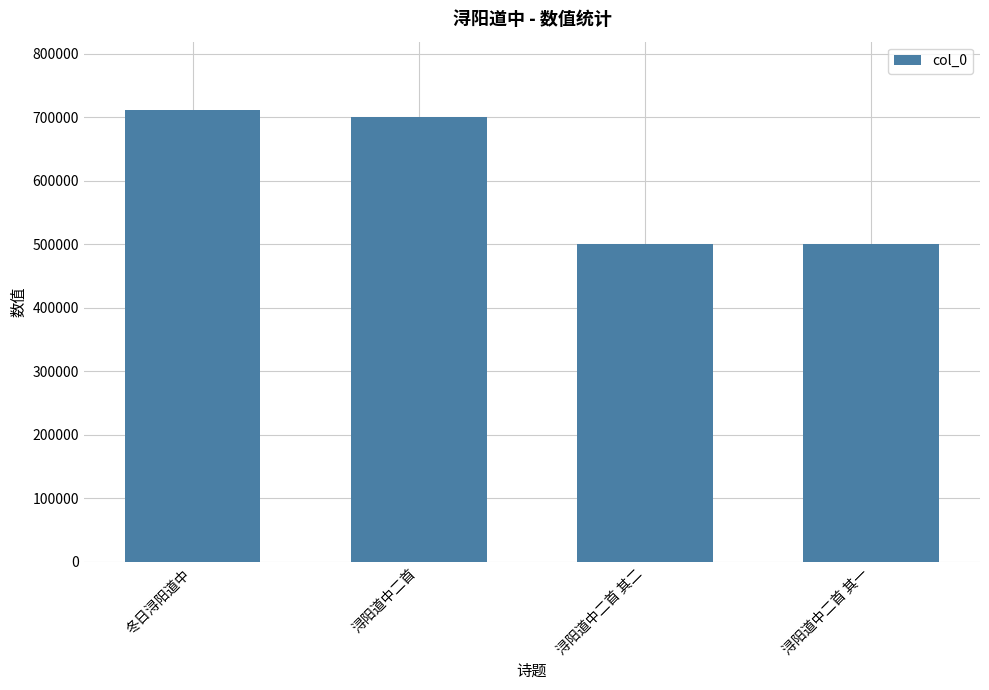

What is the value of the 2nd bar from the left?

700045